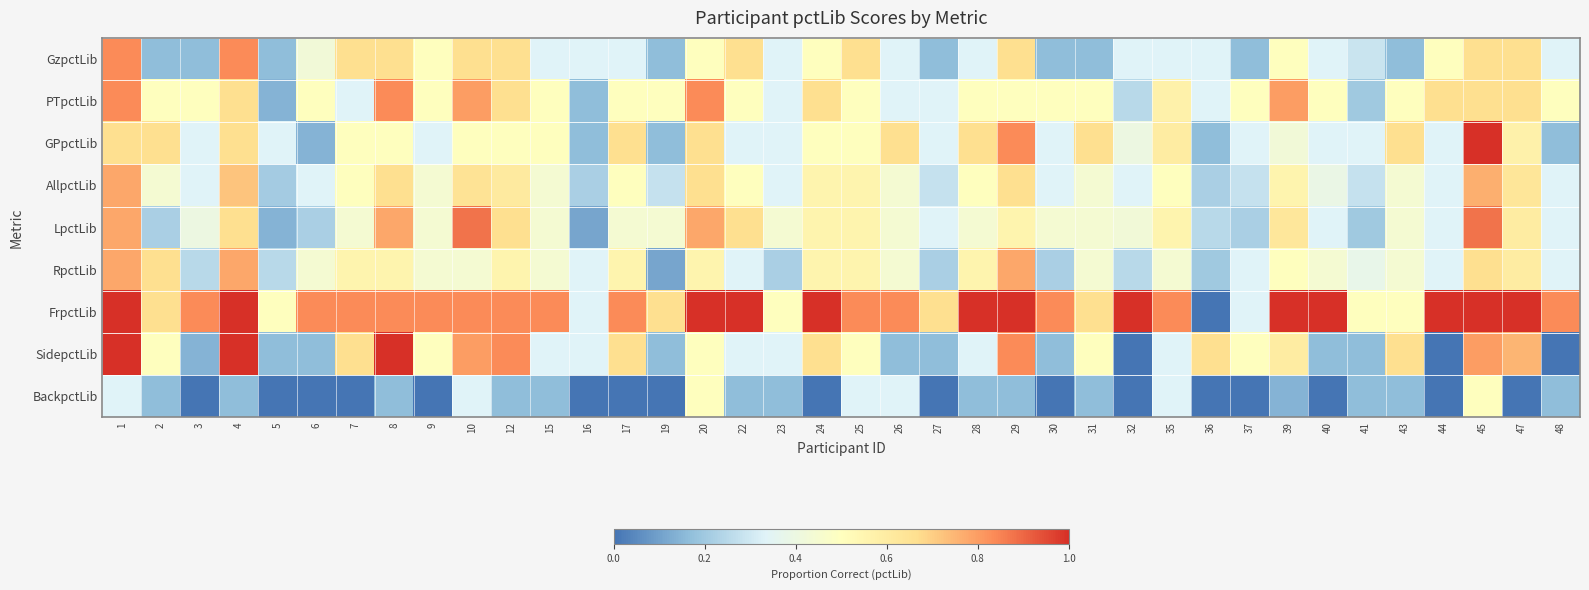

What is the total value across all series at 10?

5.9